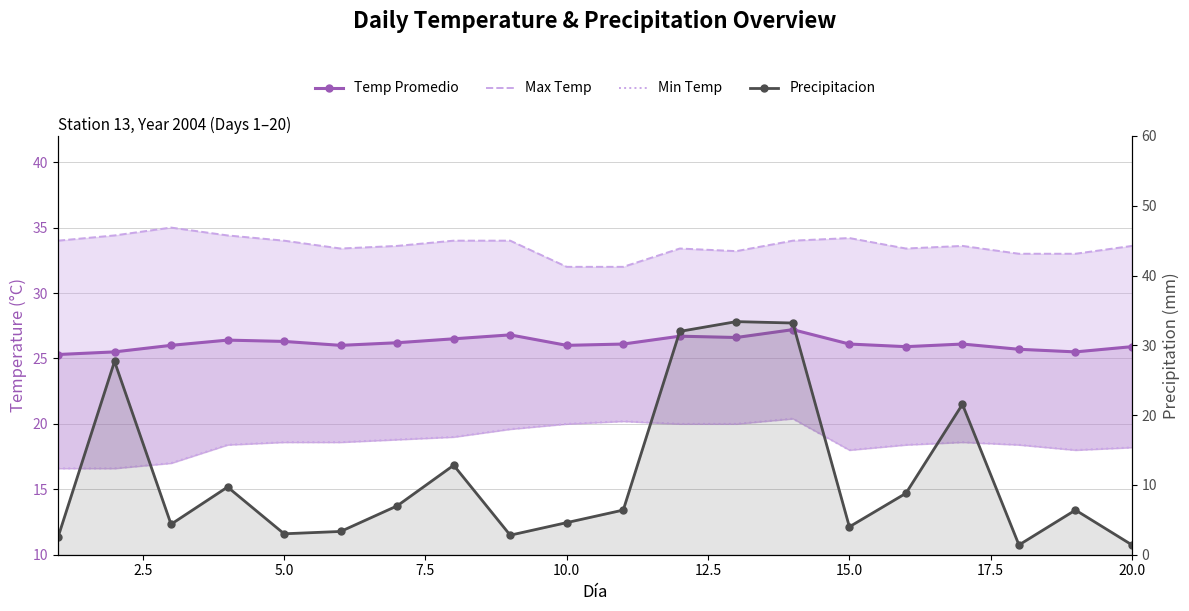

Between 20.0 and 10.0, which is larger?

20.0